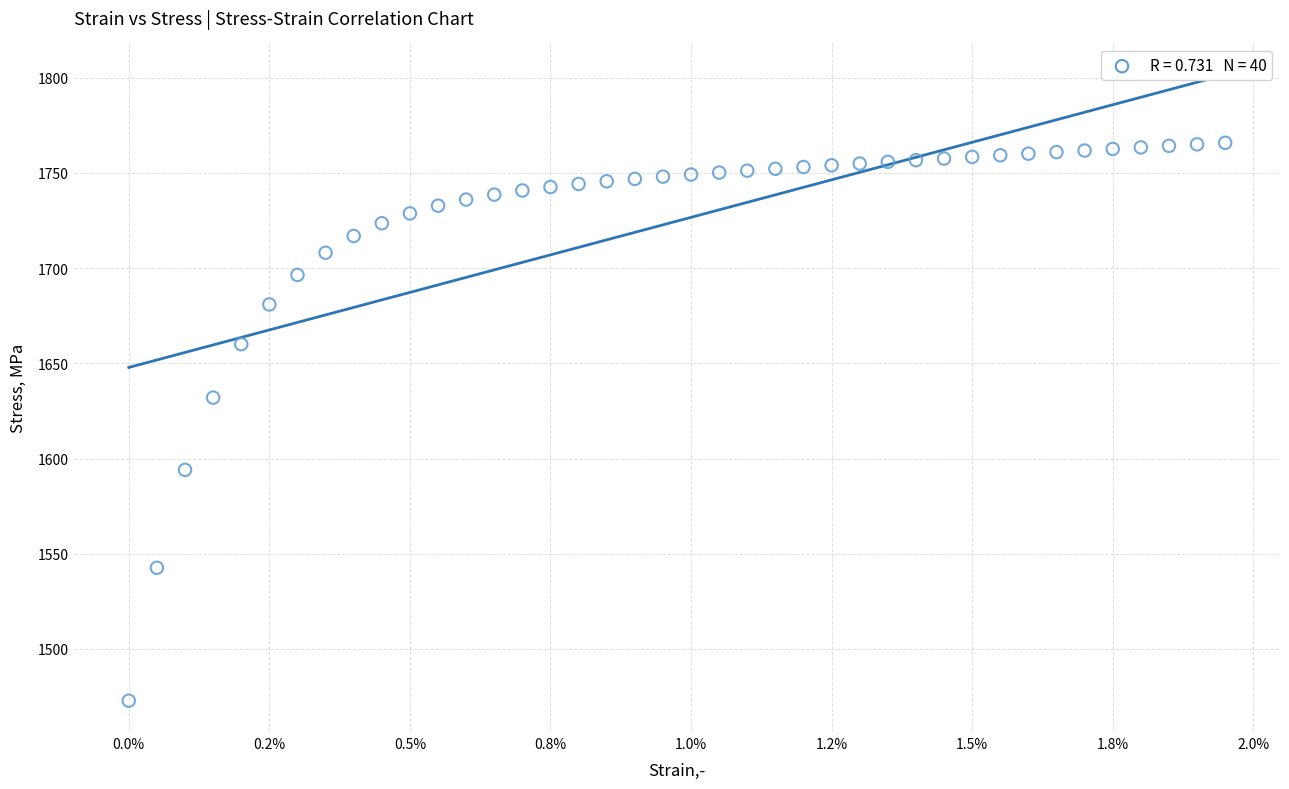

What is the range of Y values (max minus min)?

293.0